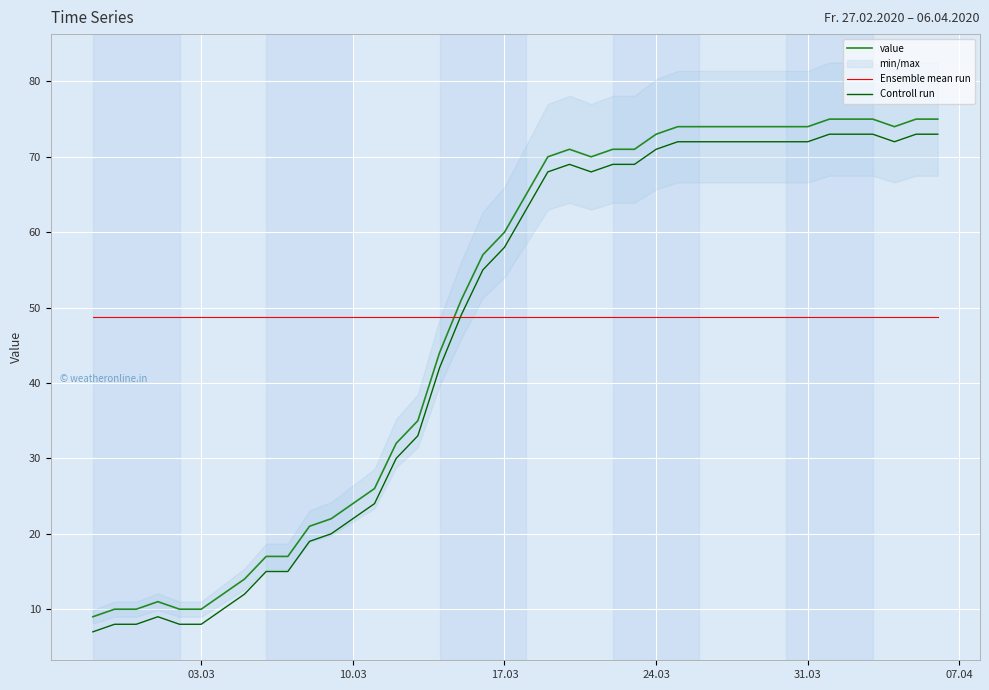

What is the highest value of the Ensemble mean run series?

48.8